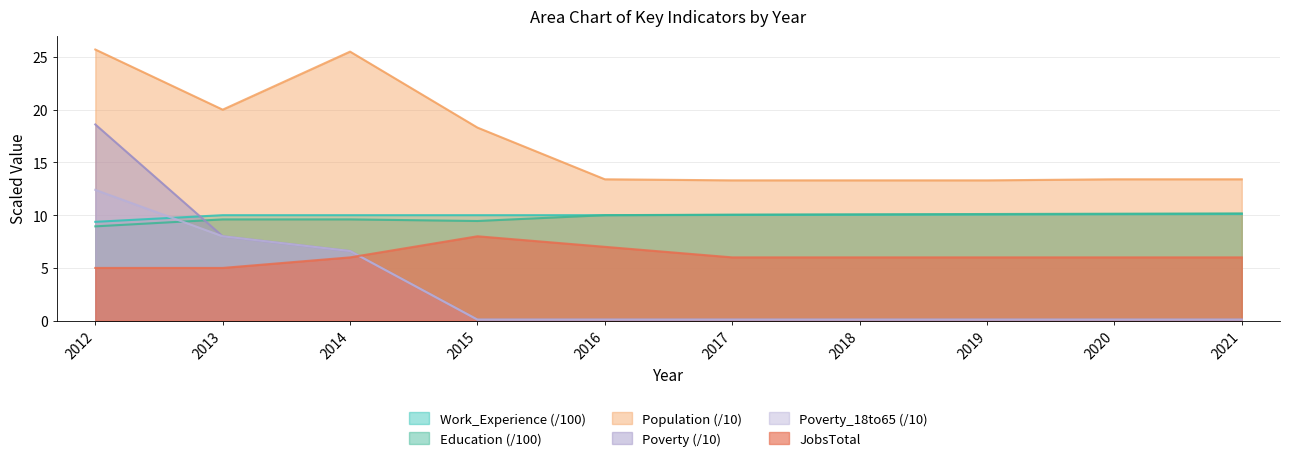

How many lines are shown in the chart?

6